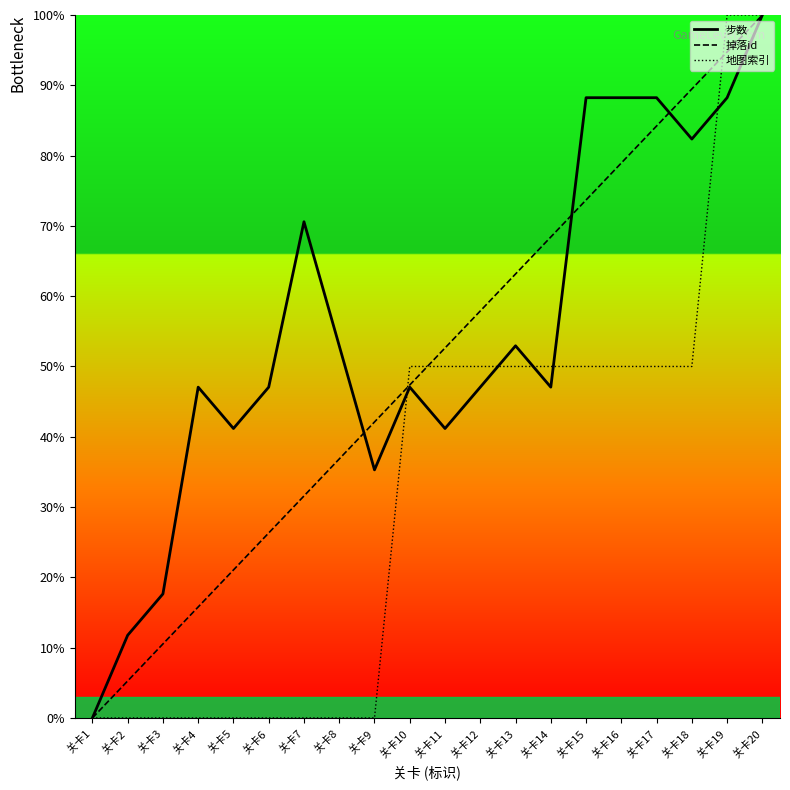

True or false: 地图索引 has a value of 41.1 at 关卡19.

False